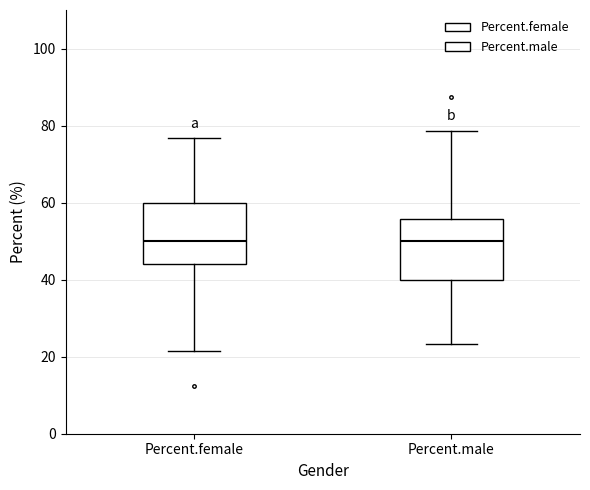

Reading left to right, transcribe this box plot: for each box, give where its median line is, the range the box spans, and where its two whiskers end, as read against the y-axis. The values are not printed on the chart, so give them approximately, as read against the axis.

Percent.female: median 50, box 44 to 60, whiskers 22 to 76
Percent.male: median 50, box 40 to 56, whiskers 24 to 78